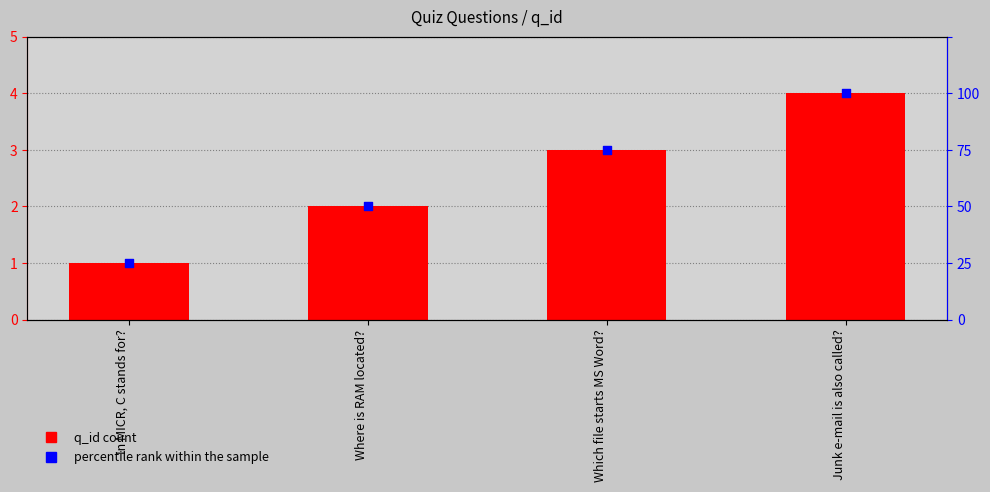

Which series contains the highest Y value?

q_id